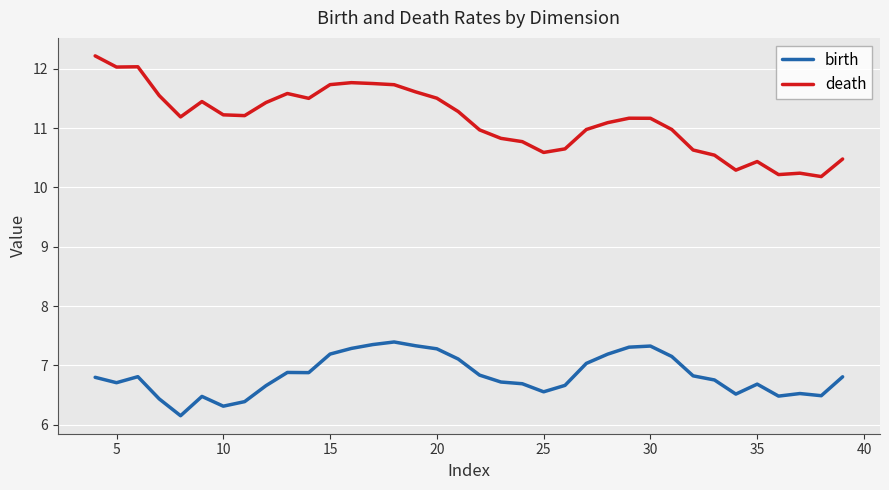

What is the difference between the maximum and minimum values in the death series?

2.0